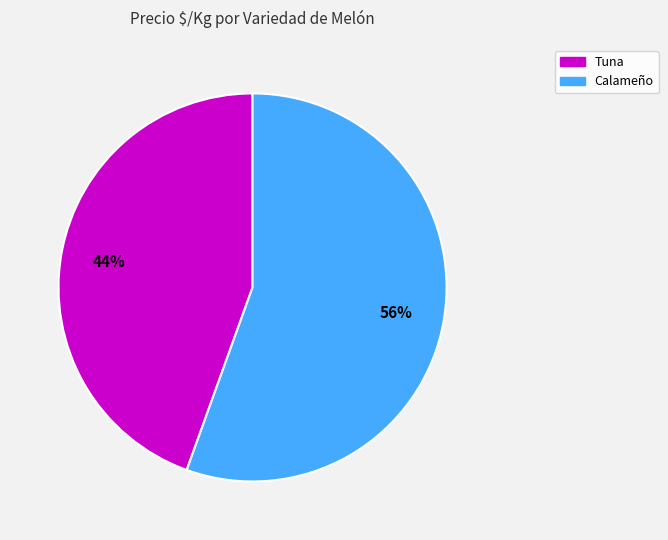

What is the largest slice in the pie chart?

Calameño